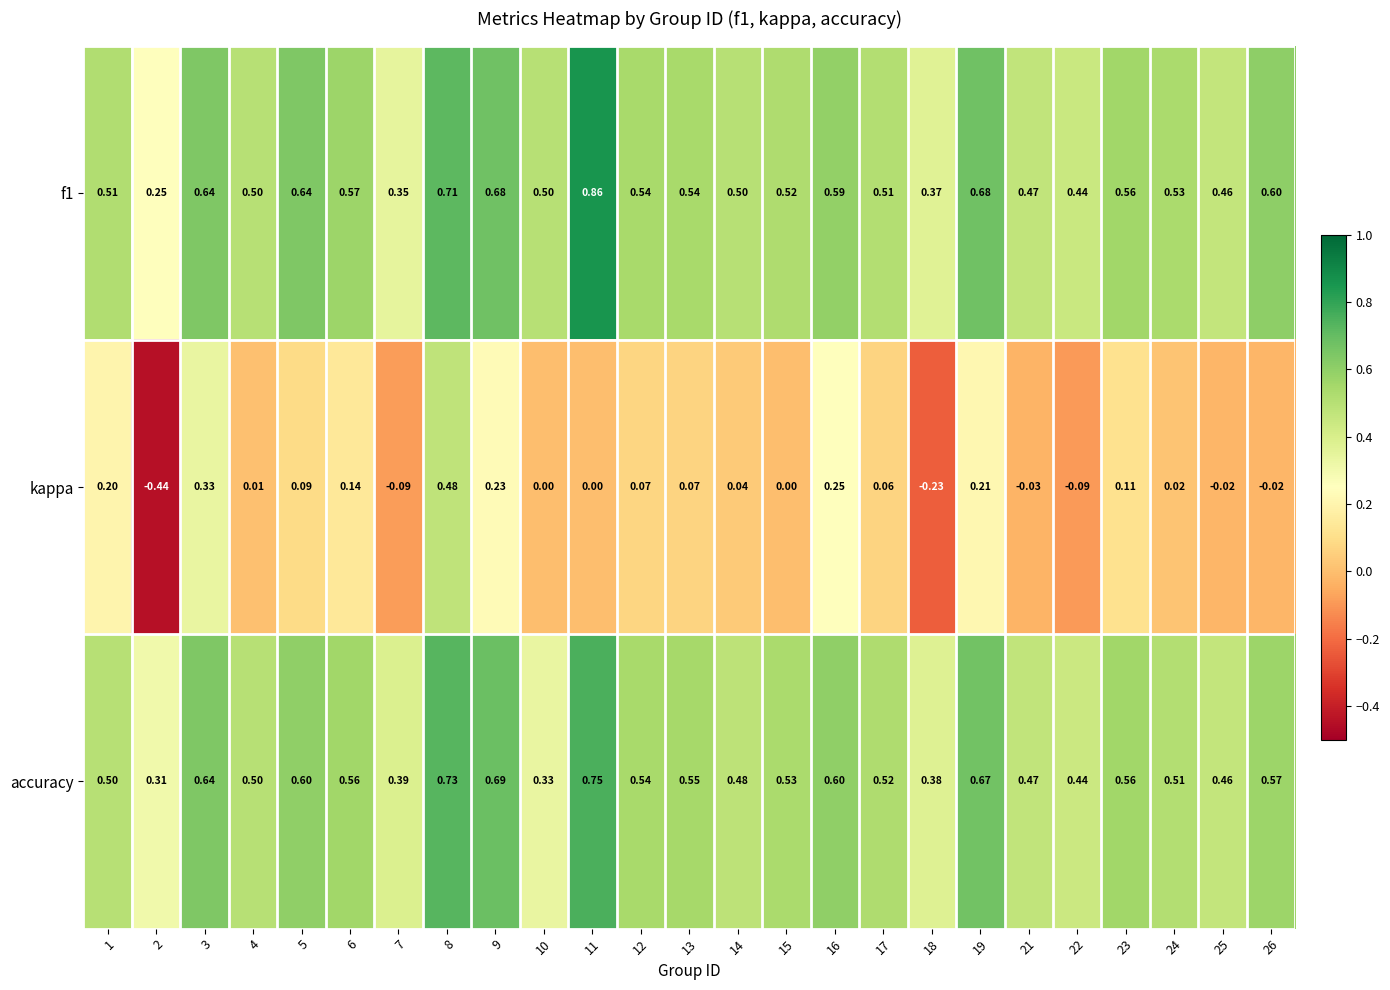

At how many categories does at least one series exceed 0?

25